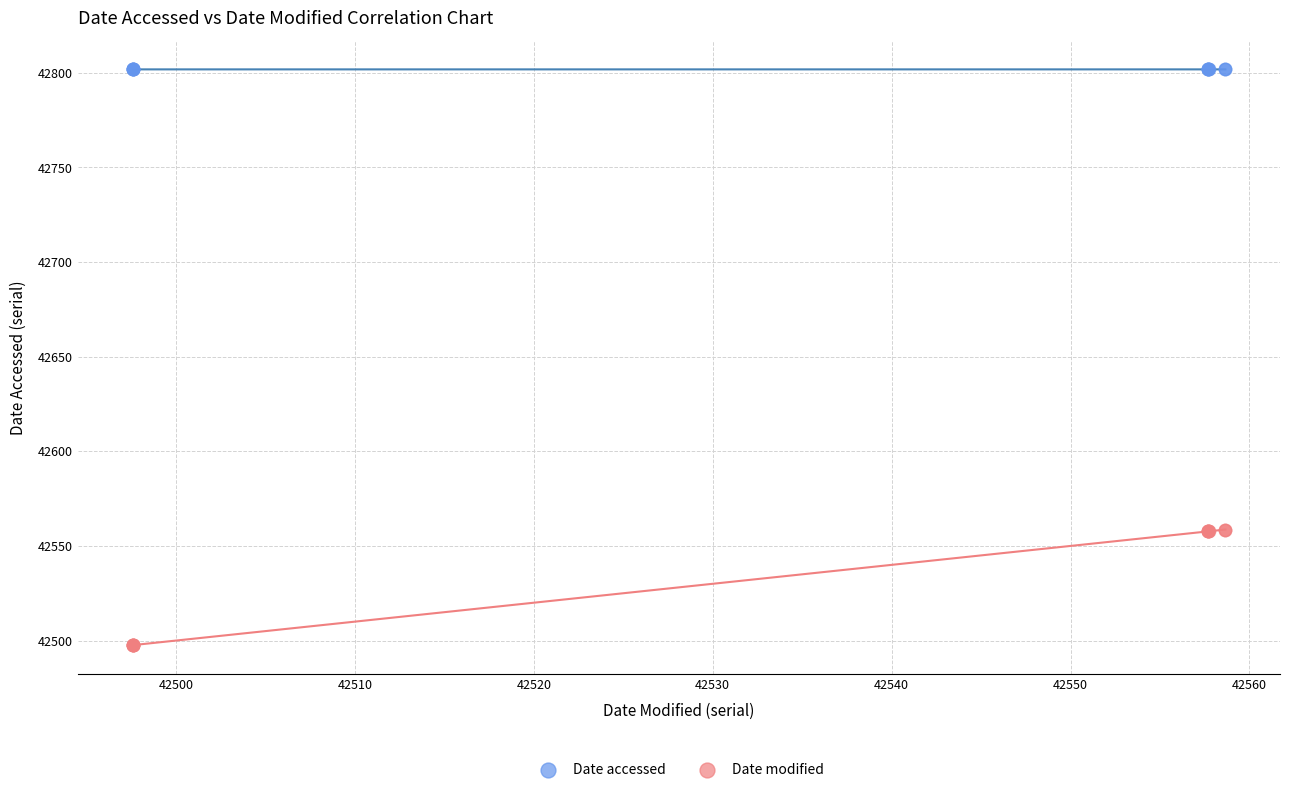

Which series has the largest Y range (max minus min)?

Date modified